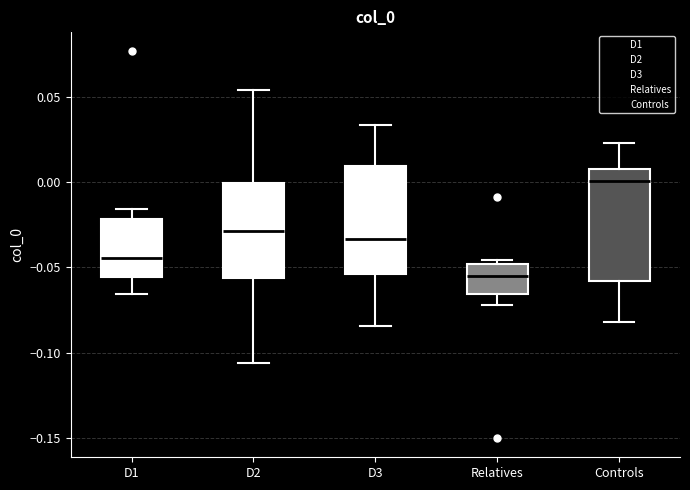

Reading left to right, read every box against the y-axis: the position of its median line, the range the box covers, and the ends of its whiskers. The values are not printed on the chart, so give them approximately, as read against the axis.

D1: median -0.045, box -0.055 to -0.020, whiskers -0.065 to -0.015
D2: median -0.030, box -0.055 to 0.000, whiskers -0.105 to 0.055
D3: median -0.035, box -0.055 to 0.010, whiskers -0.085 to 0.035
Relatives: median -0.055, box -0.065 to -0.050, whiskers -0.070 to -0.045
Controls: median 0.000, box -0.060 to 0.010, whiskers -0.080 to 0.025